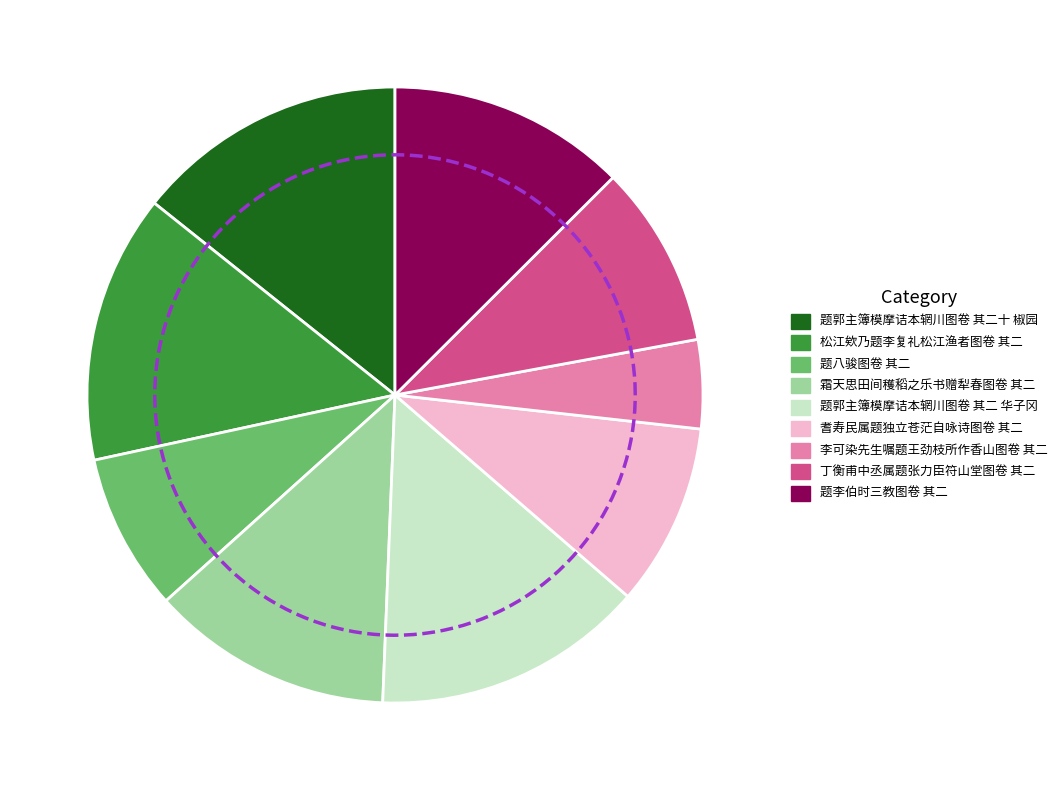

To the nearest percent, what portion does 李可染先生嘱题王劲枝所作香山图卷 其二 represent?

5%